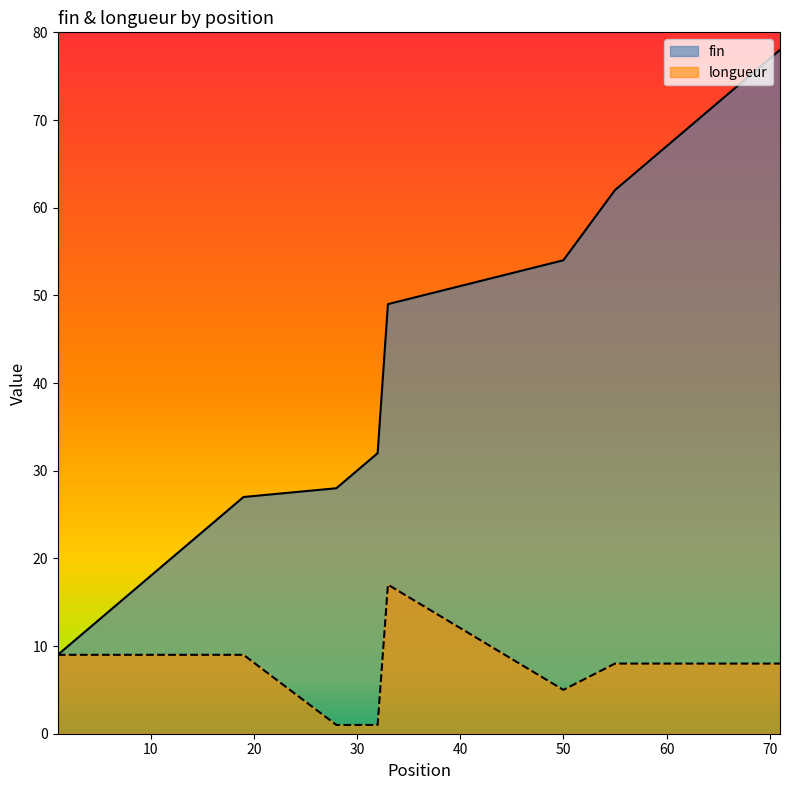

How many lines are shown in the chart?

2